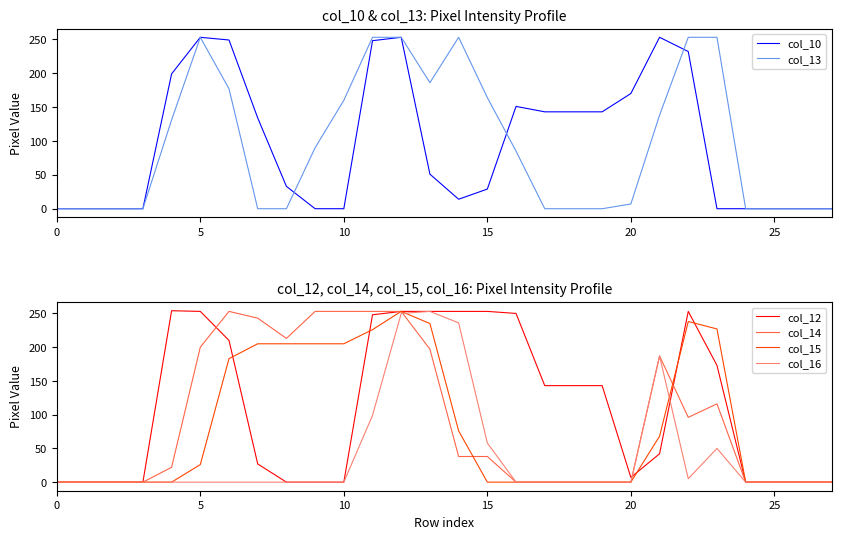

The value of col_16 at 20 is 82. True or false?

False